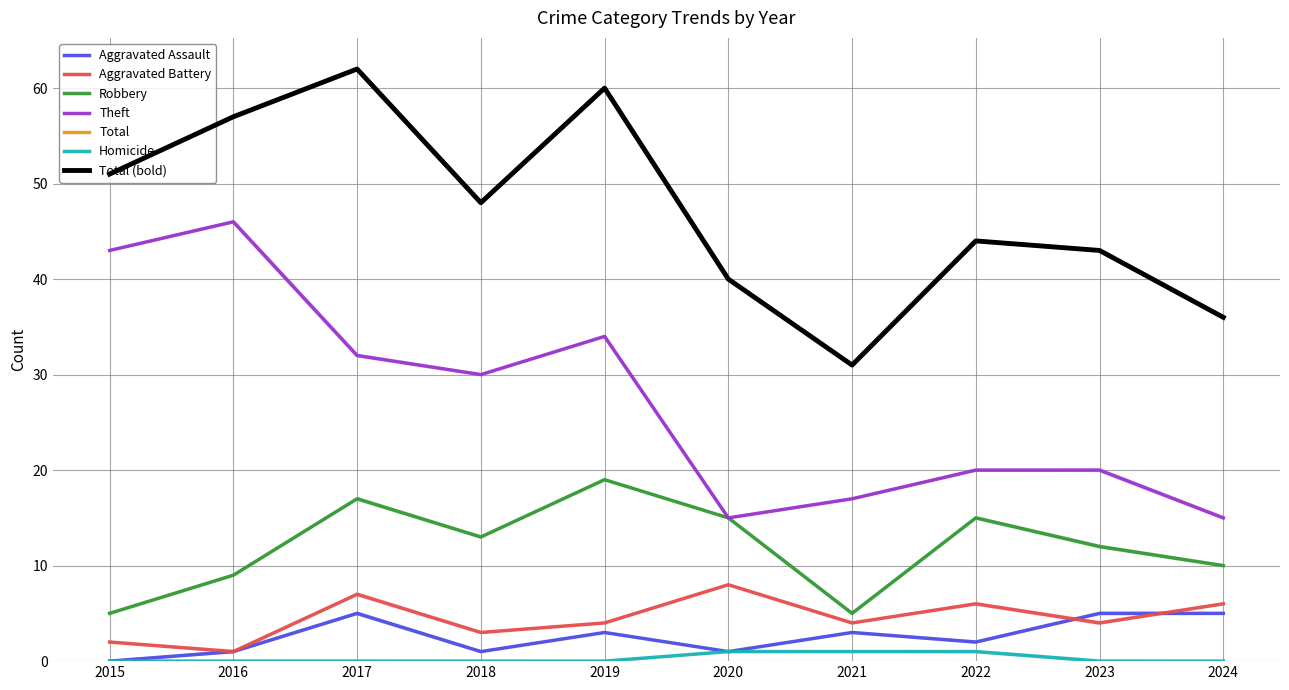

What is the difference between the highest and lowest values at 2018?

48